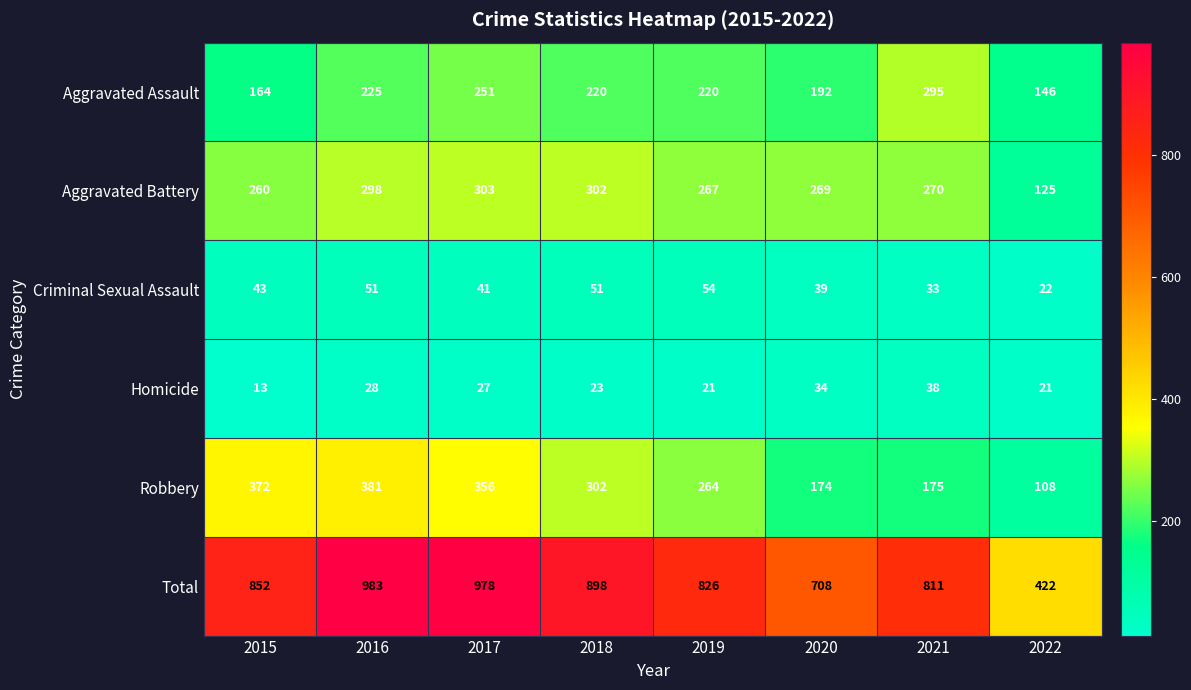

Count the number of data series in this chart.

6